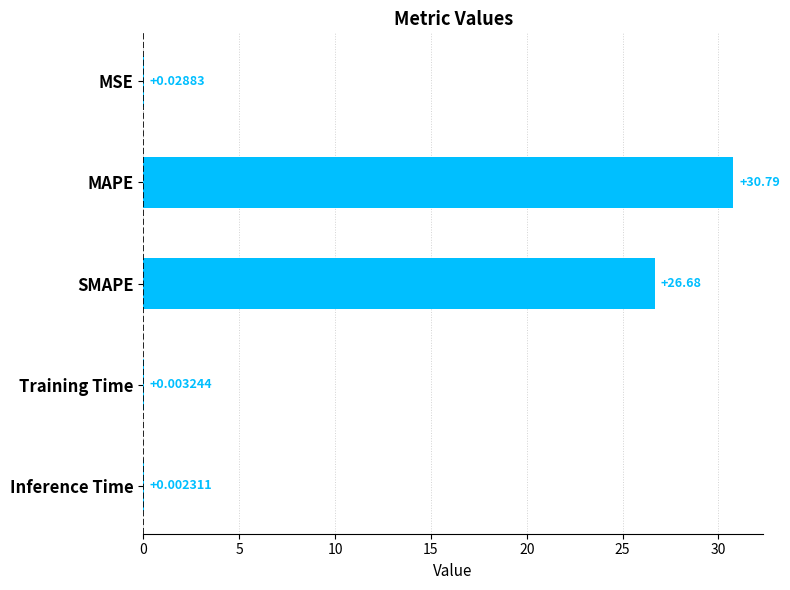

What is the sum of all values?

57.5